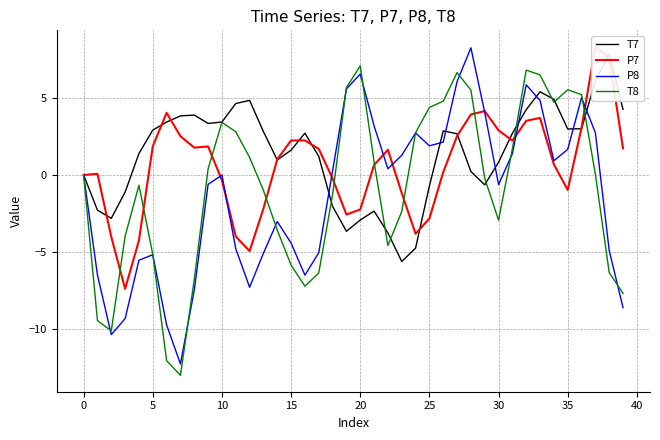

Is the value of P7 at 30 greater than the value of P8 at 18?

Yes